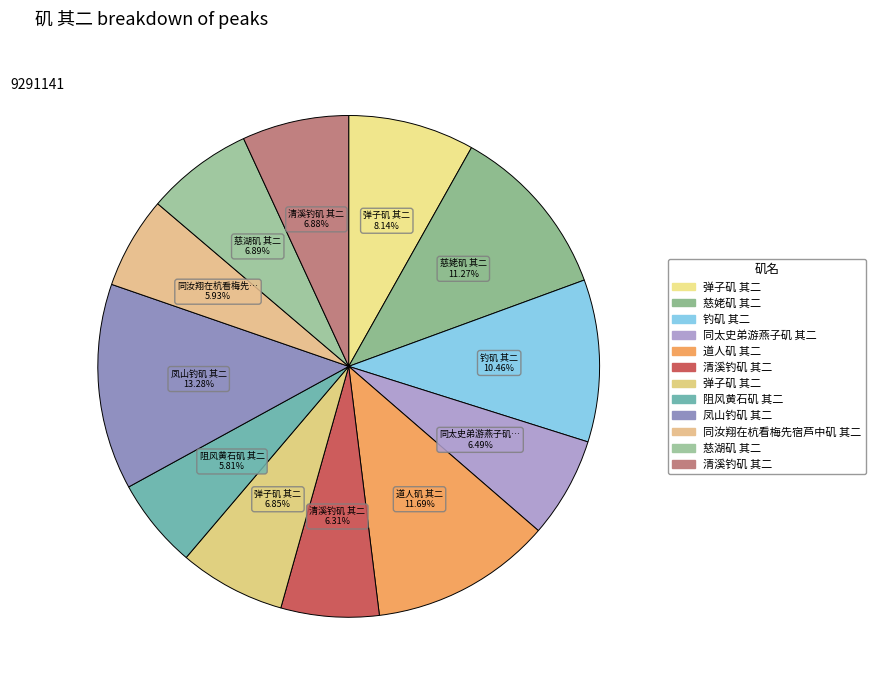

Rank the categories by value from highest to lowest.

凤山钓矶 其二, 道人矶 其二, 慈姥矶 其二, 钓矶 其二, 弹子矶 其二, 慈湖矶 其二, 清溪钓矶 其二, 弹子矶 其二, 同太史弟游燕子矶 其二, 清溪钓矶 其二, 同汝翔在杭看梅先宿芦中矶 其二, 阻风黄石矶 其二